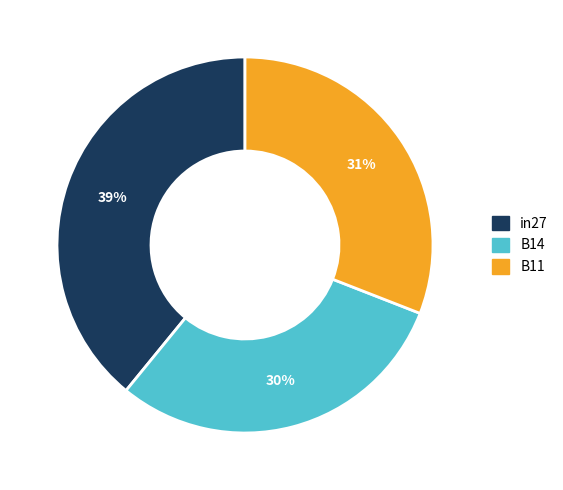

To the nearest percent, what portion does B11 represent?

31%